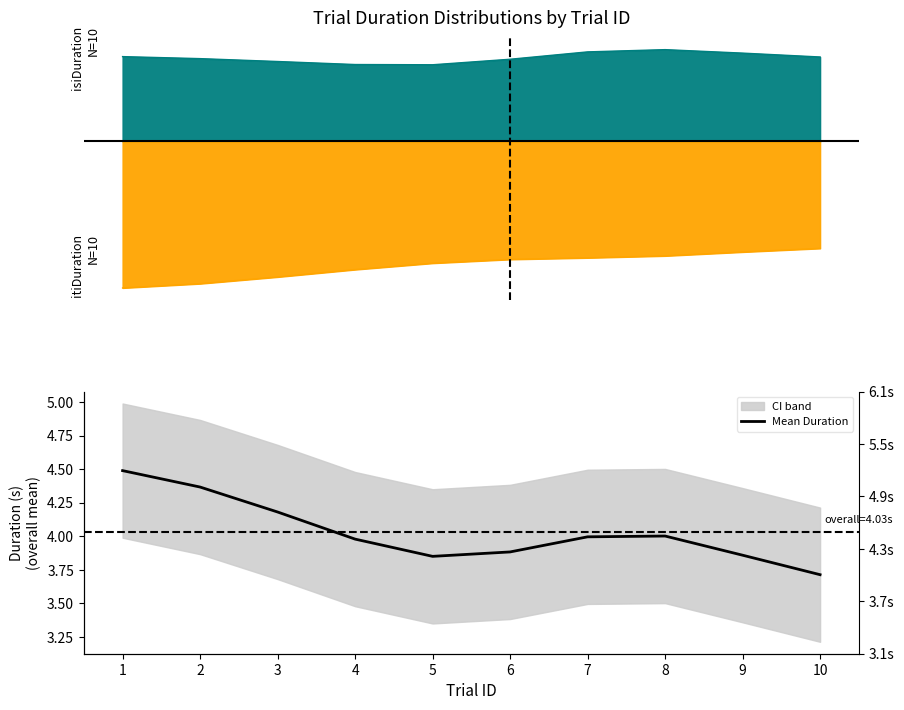

Between 2 and 7, which is larger?

2